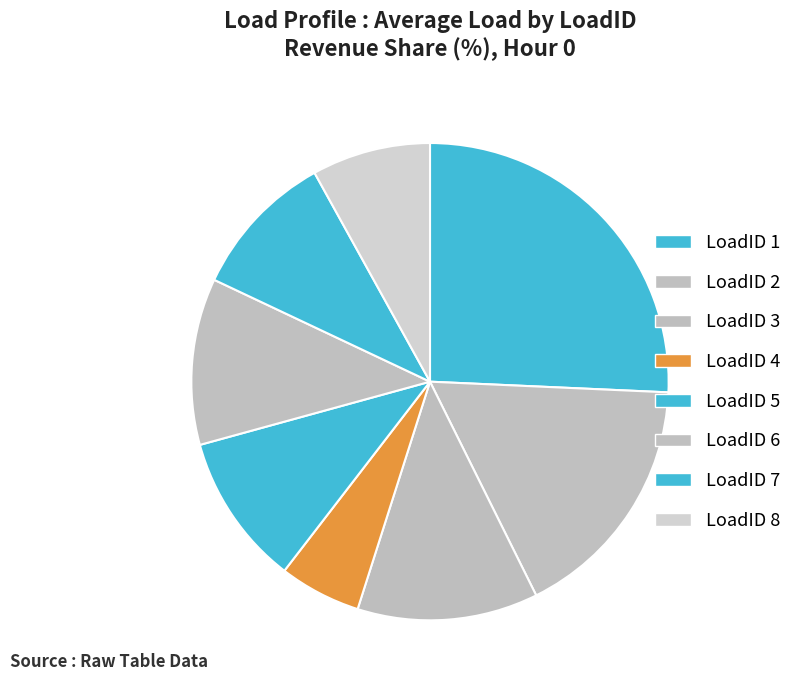

How many segments does this pie chart have?

8